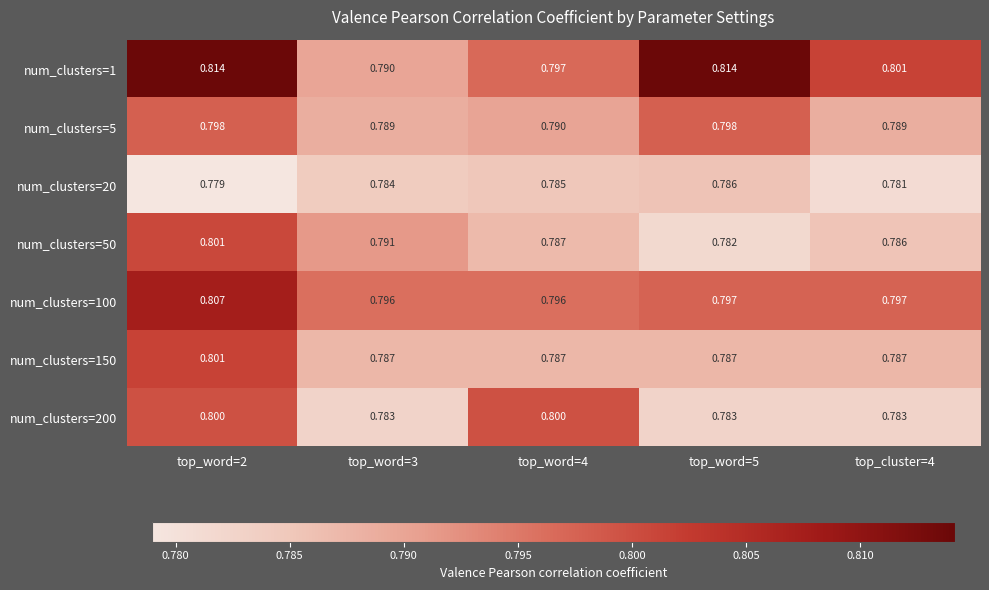

Count the number of data series in this chart.

7